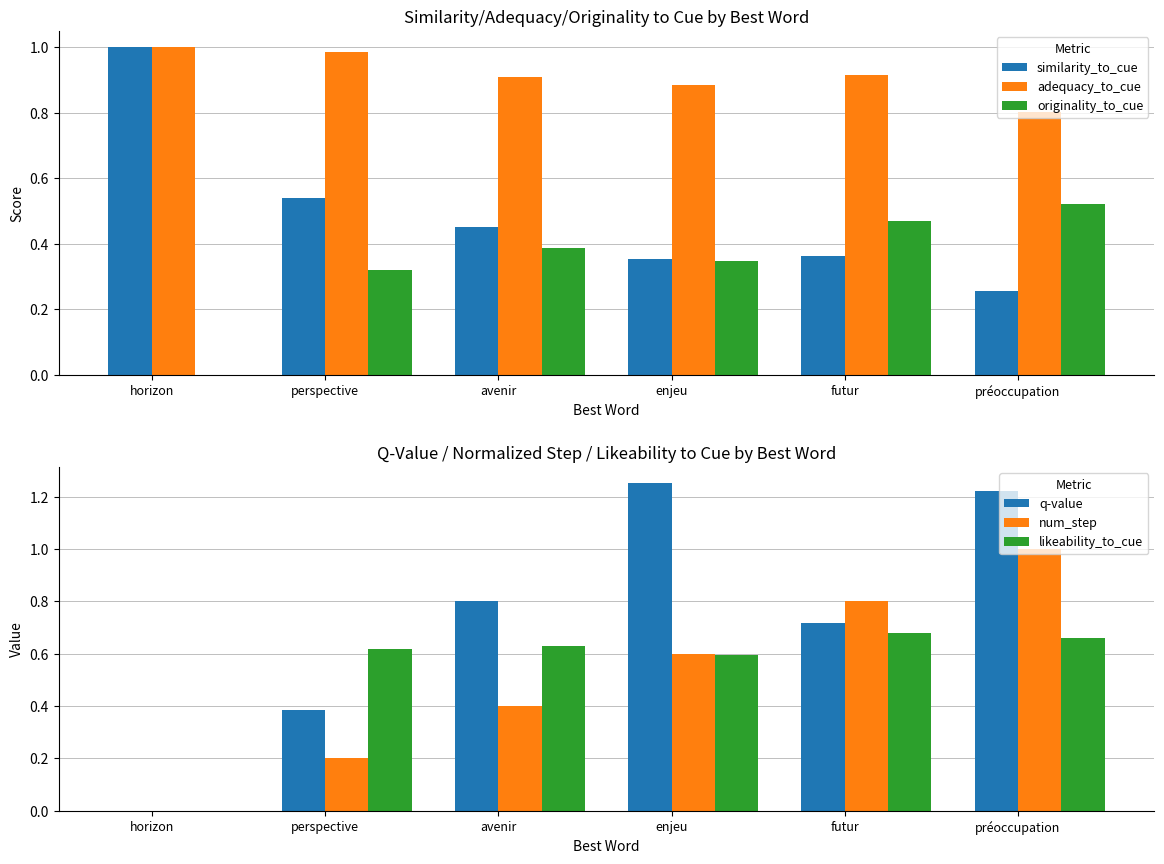

Reading right to left, list all the values displayed in this chart.

similarity_to_cue: préoccupation=0.3	futur=0.4	enjeu=0.4	avenir=0.5	perspective=0.5	horizon=1.0
adequacy_to_cue: préoccupation=0.8	futur=0.9	enjeu=0.9	avenir=0.9	perspective=1.0	horizon=1.0
originality_to_cue: préoccupation=0.5	futur=0.5	enjeu=0.3	avenir=0.4	perspective=0.3	horizon=0.0
q-value: préoccupation=1.2	futur=0.7	enjeu=1.3	avenir=0.8	perspective=0.4	horizon=0.0
num_step: préoccupation=1.0	futur=0.8	enjeu=0.6	avenir=0.4	perspective=0.2	horizon=0.0
likeability_to_cue: préoccupation=0.7	futur=0.7	enjeu=0.6	avenir=0.6	perspective=0.6	horizon=0.0